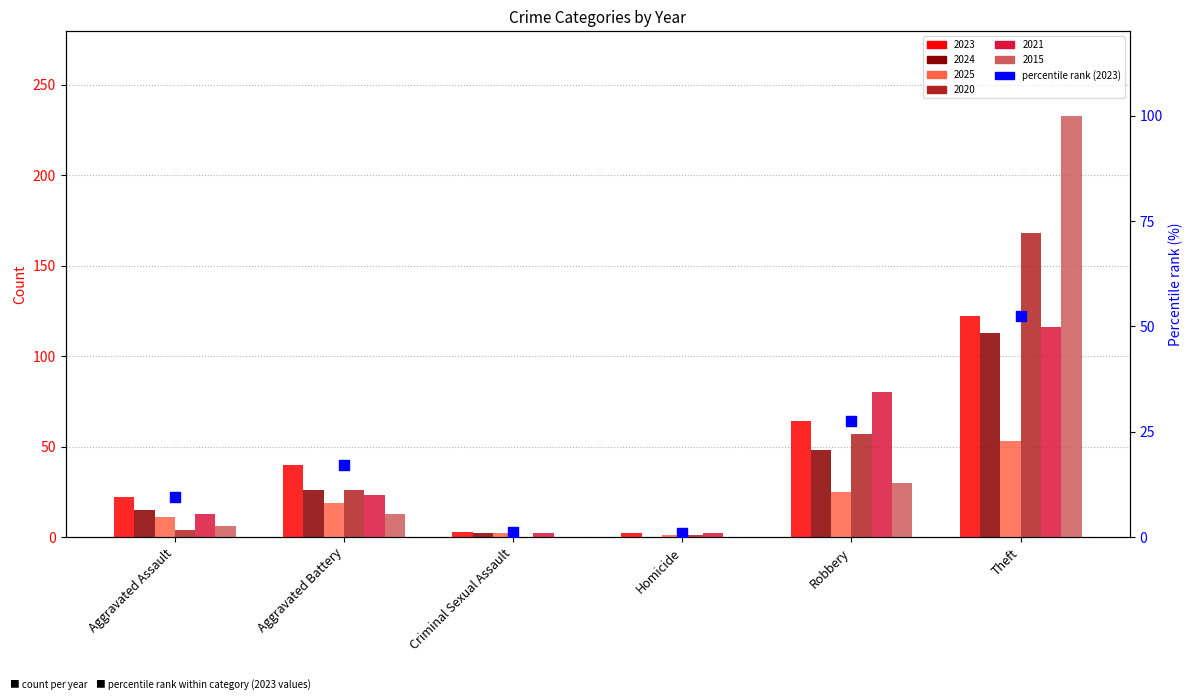

What is the ratio of the value at Criminal Sexual Assault to the value at Aggravated Battery?

0.1